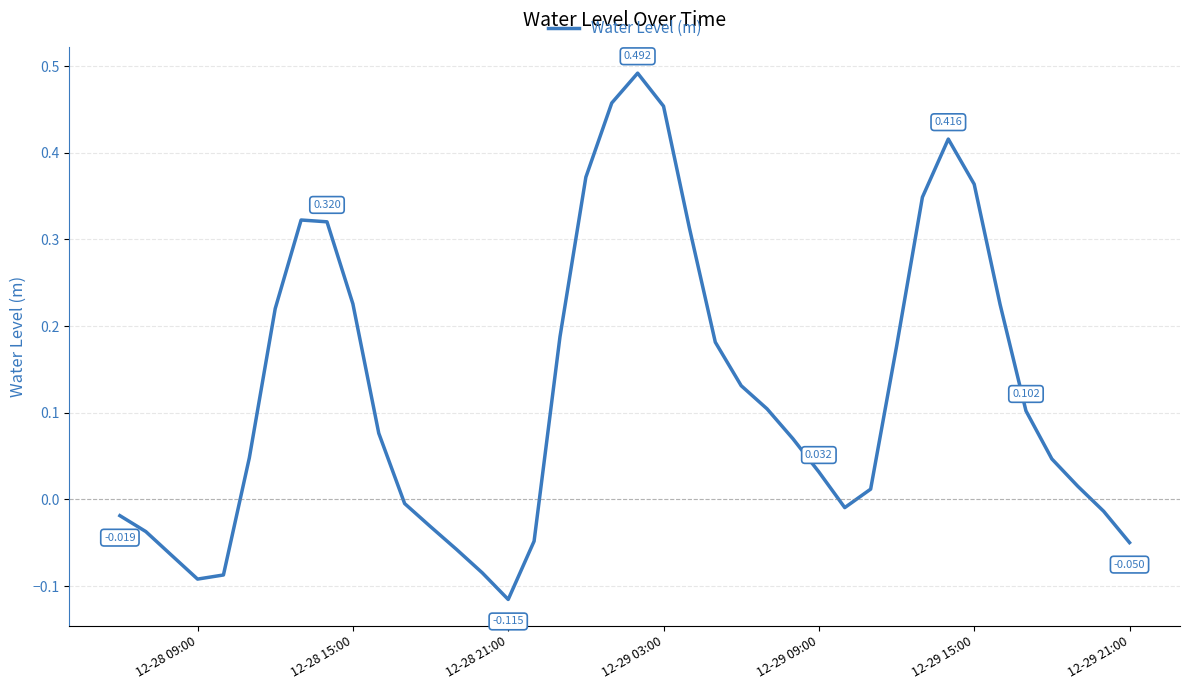

What is the maximum value shown in the chart?

0.5